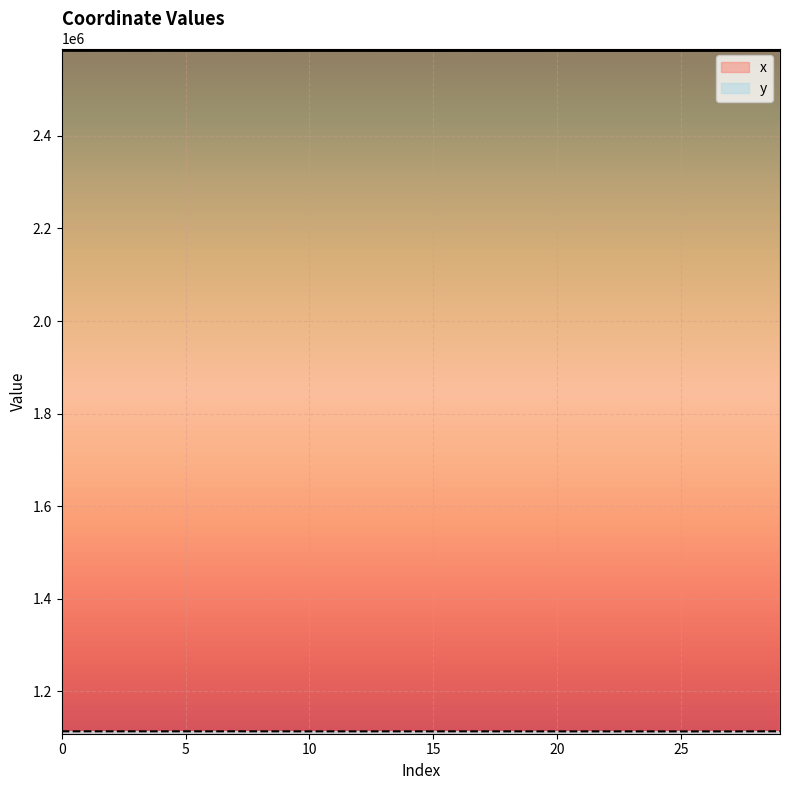

True or false: y and x cross at least once.

False